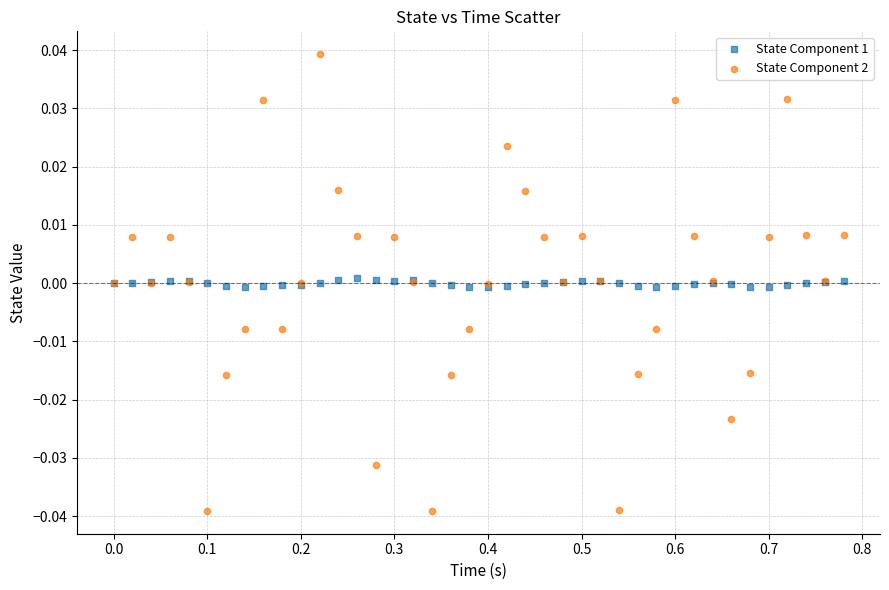

Which series contains the highest Y value?

State Component 2